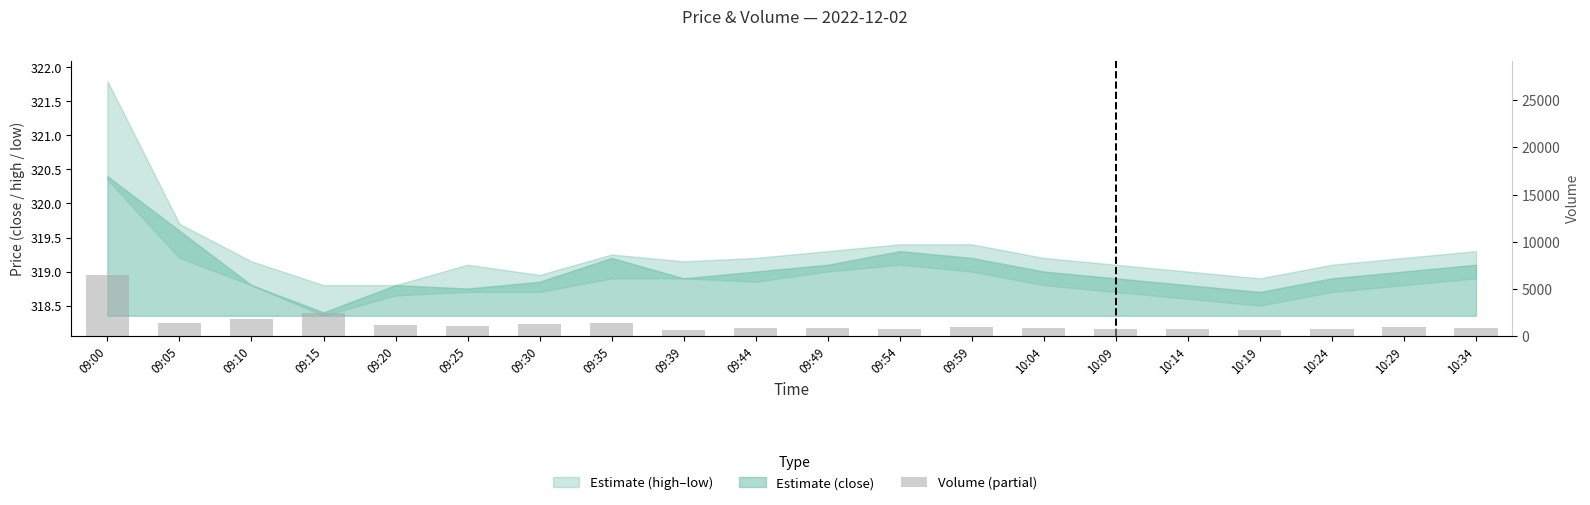

Rank the categories by value from highest to lowest.

09:00, 09:15, 09:10, 09:05, 09:35, 09:30, 09:20, 09:25, 10:29, 09:59, 09:44, 10:34, 10:04, 09:49, 10:24, 10:09, 09:54, 10:14, 09:39, 10:19